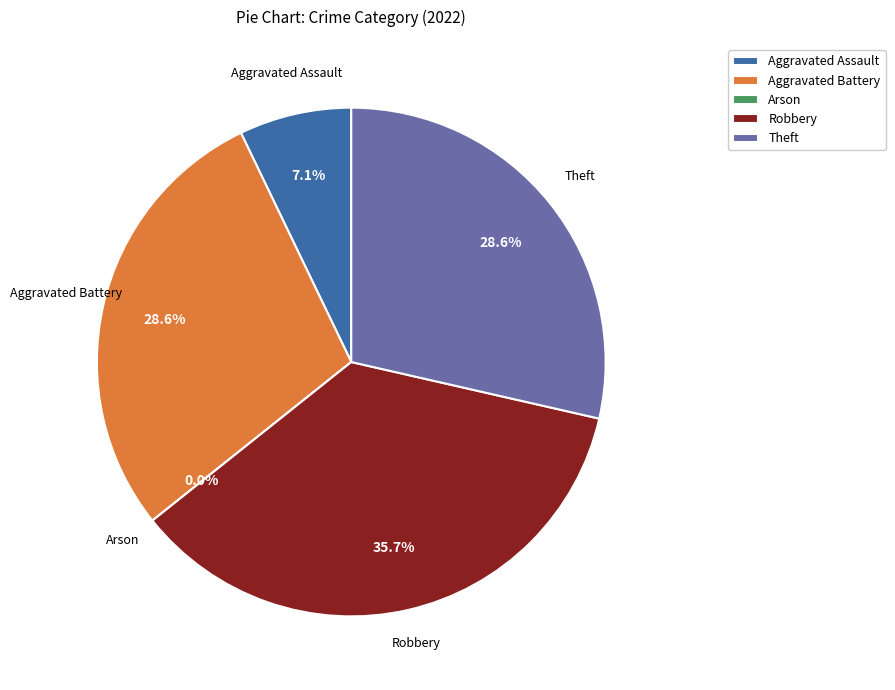

What percentage is the Aggravated Battery slice, to the nearest percent?

29%